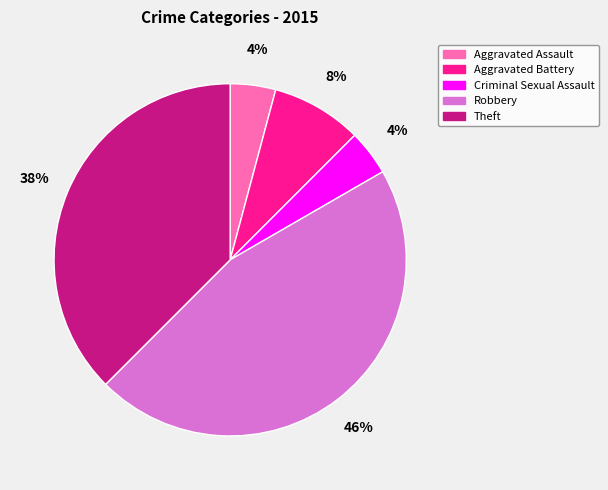

The Robbery slice represents 46% of the pie. True or false?

True